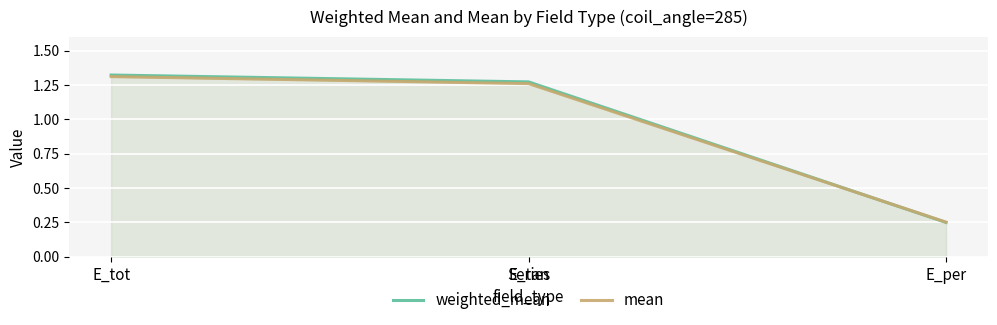

List the series in order of their peak value, lowest first.

mean, weighted_mean